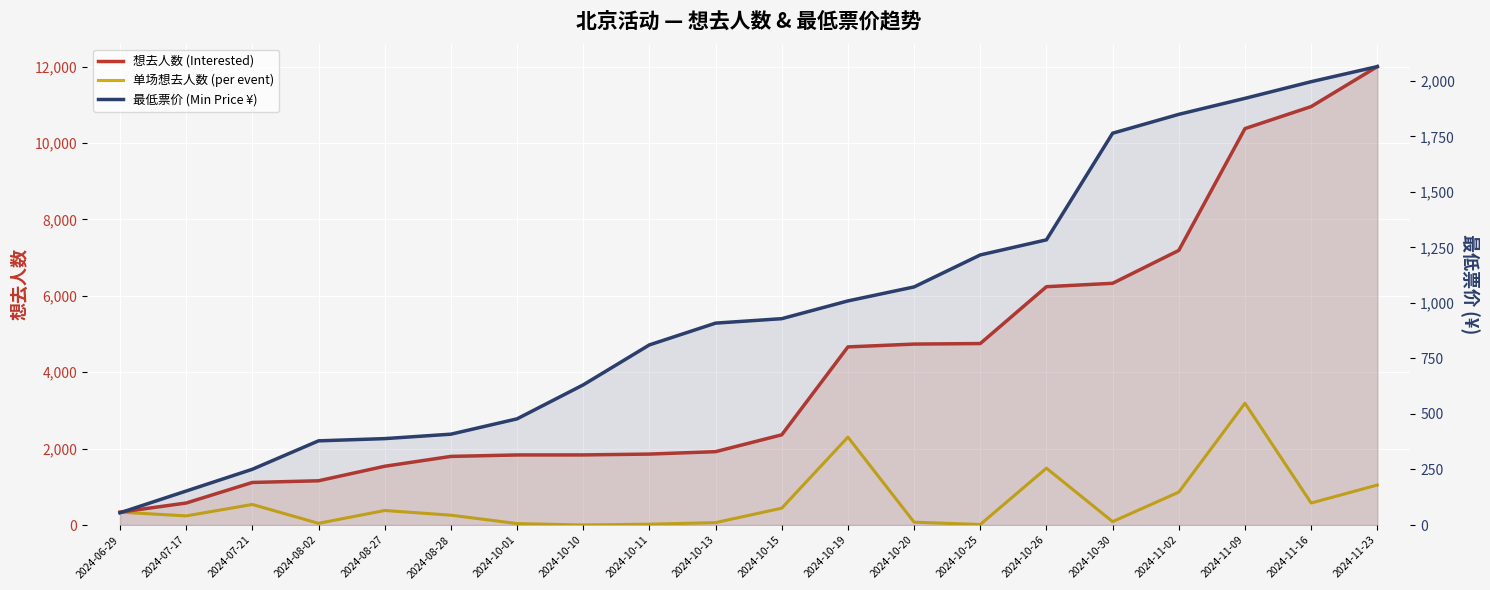

What position from the left is 2024-10-11?

9